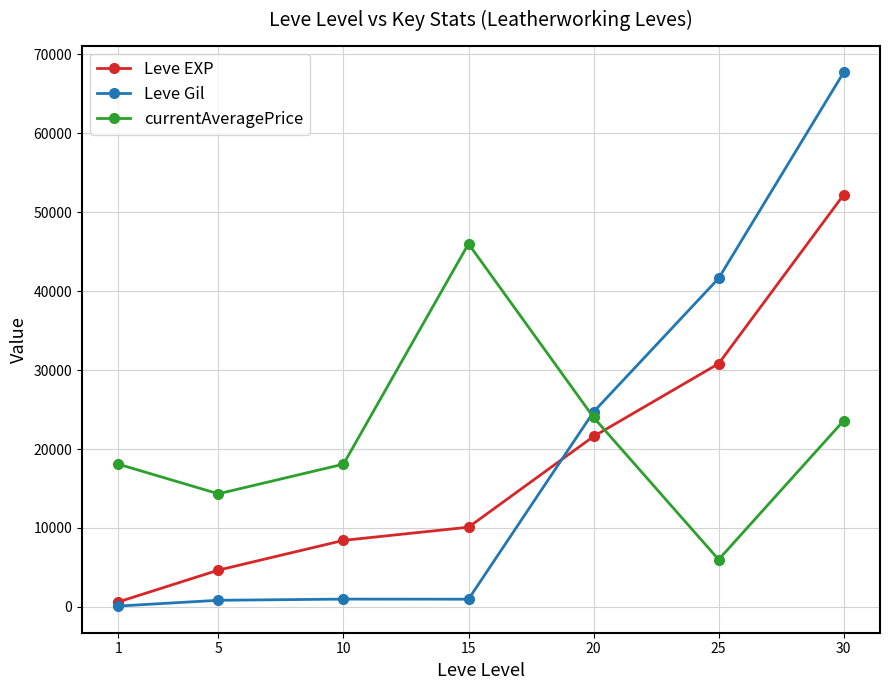

True or false: Leve Gil has more than 1 points higher than both neighbors.

False